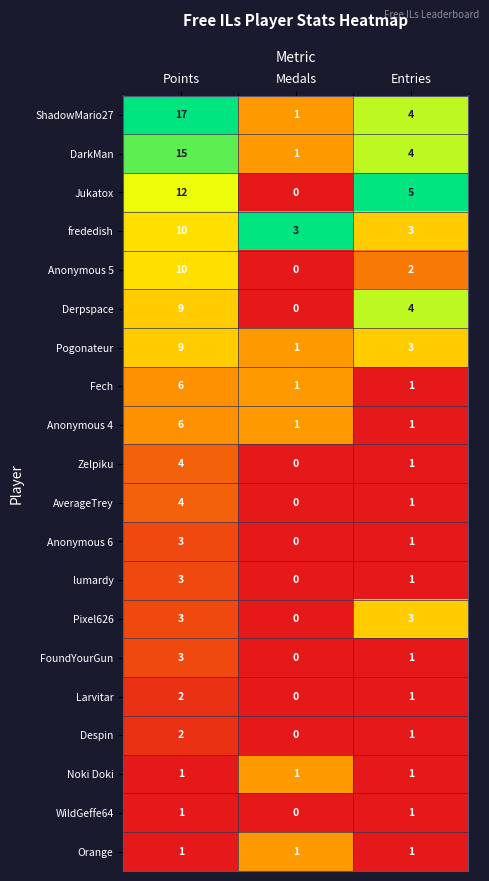

Which series has the largest total across all categories?

ShadowMario27